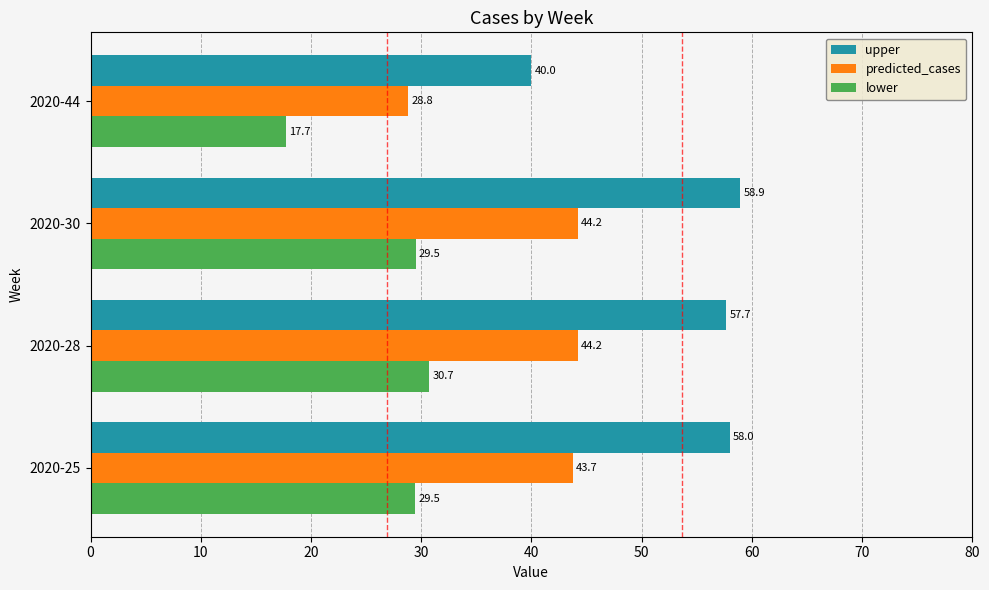

Between 2020-28 and 2020-44, which series saw the biggest shift?

upper